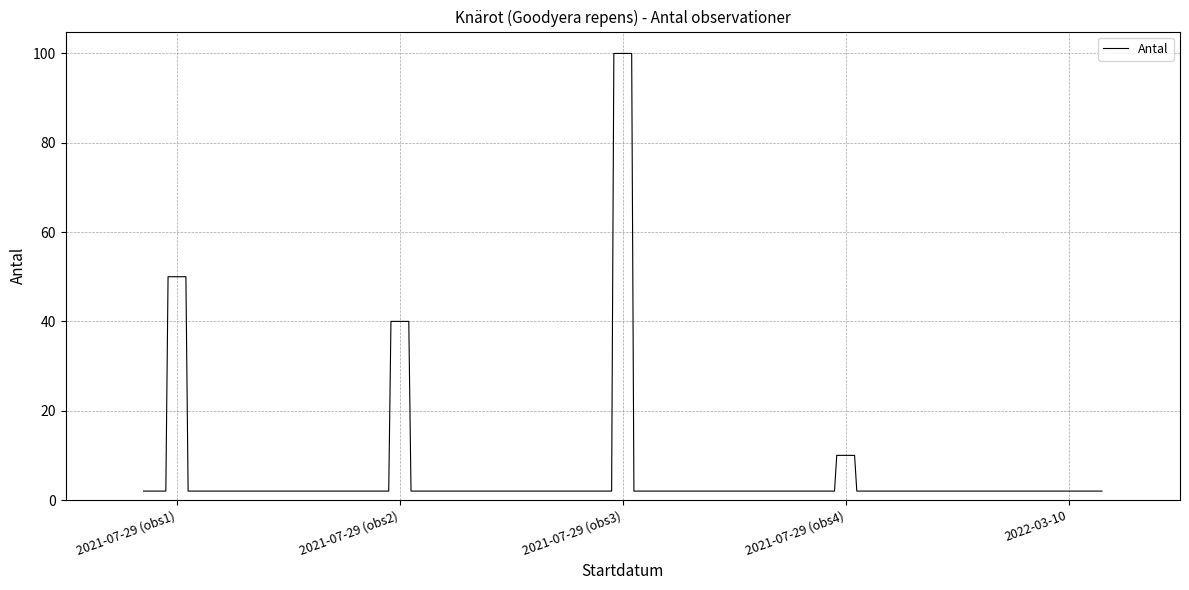

What is the maximum value shown in the chart?

100